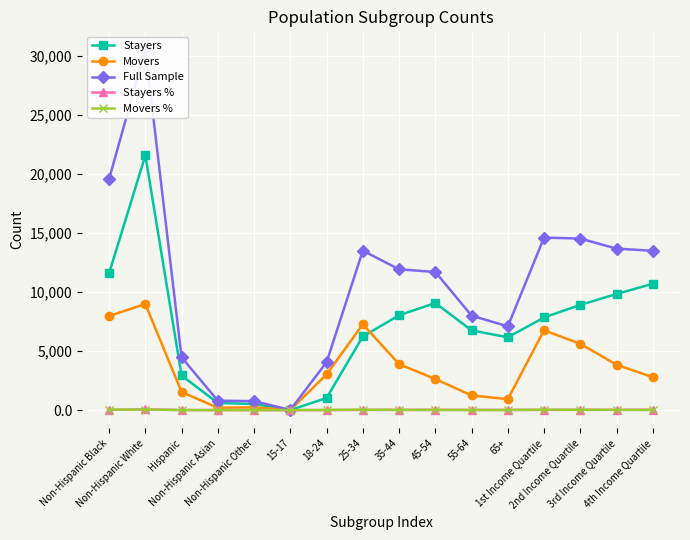

Between Hispanic and 4th Income Quartile, which series saw the biggest shift?

Full Sample